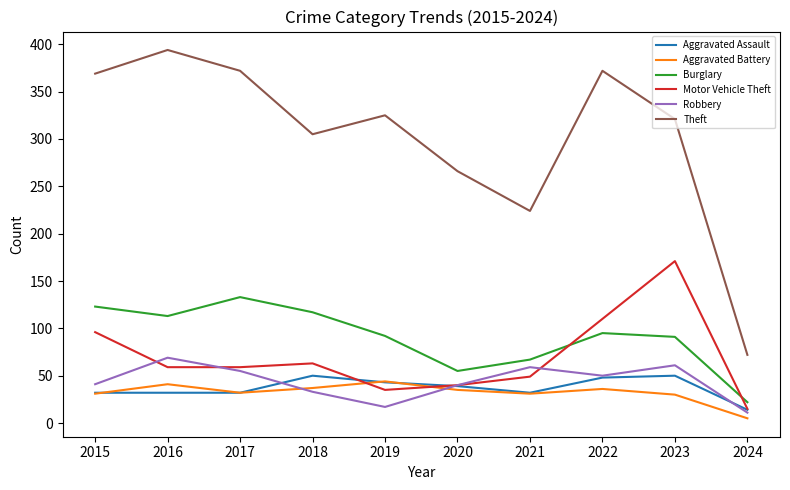

What is the highest value of the Theft series?

394